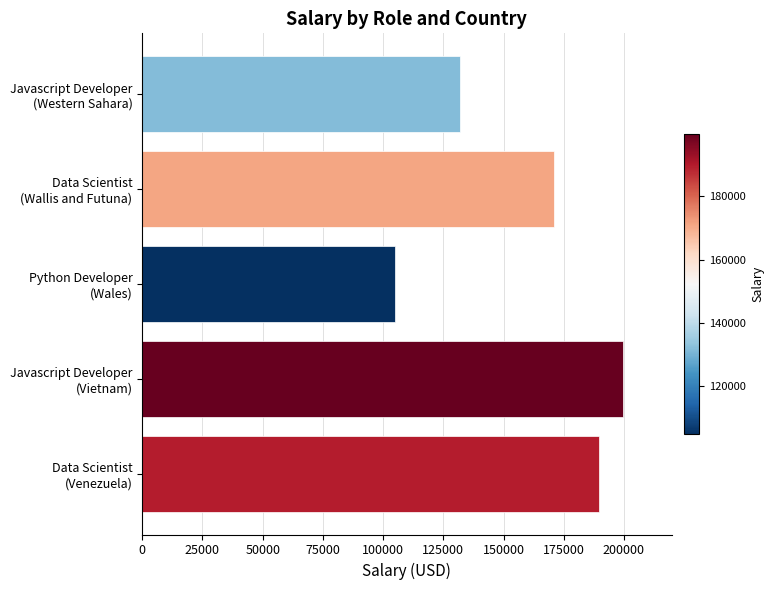

What is the sum of all values?

796770